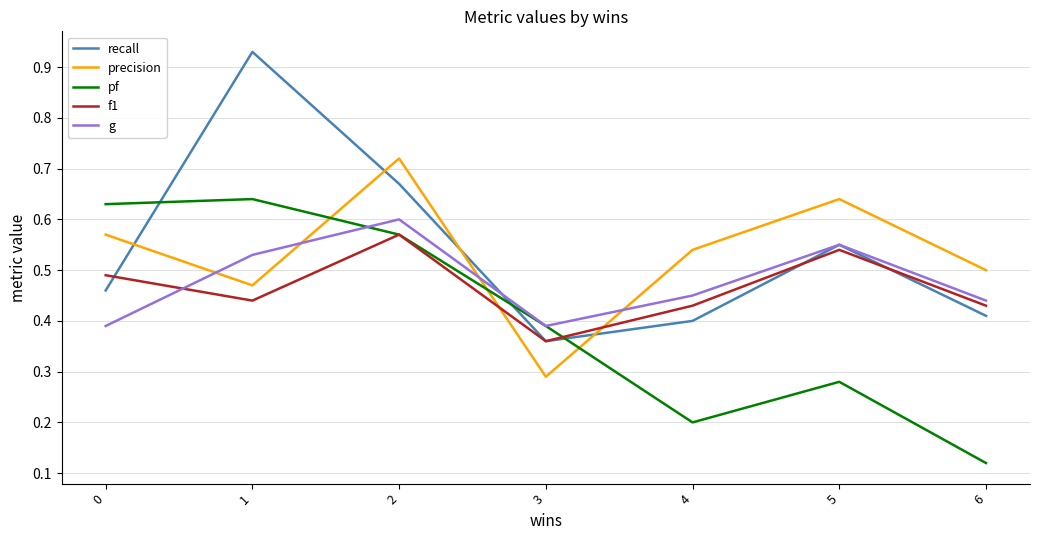

True or false: precision has a value of 0.6 at 5.

True